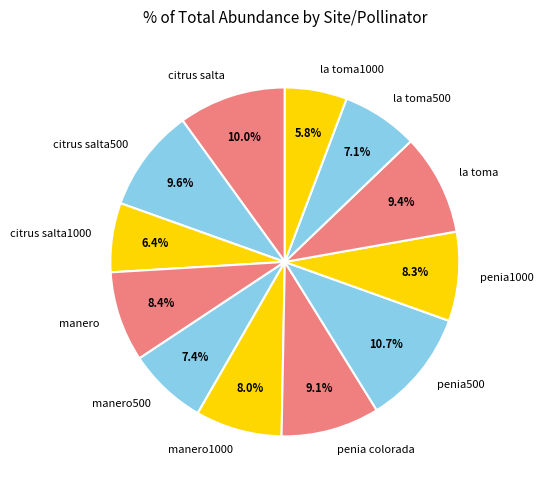

Which slice is the smallest?

la toma1000